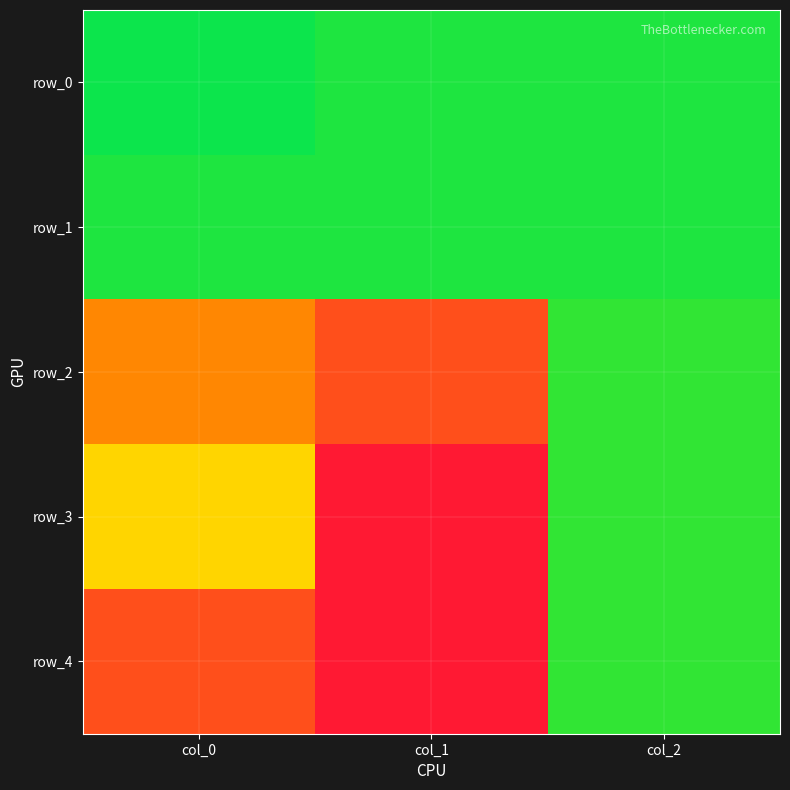

Which series has the largest total across all categories?

row_4